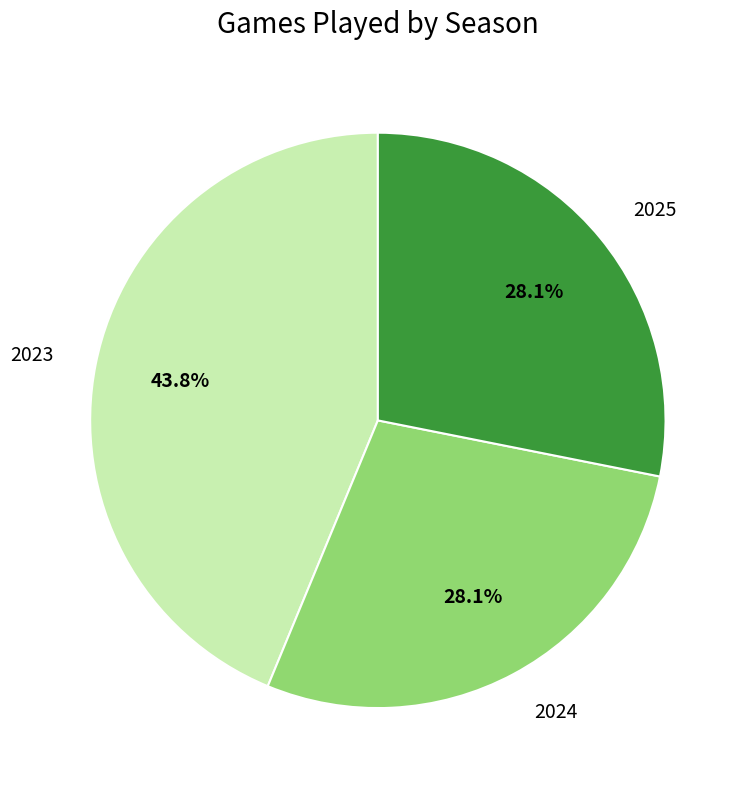

What is the ratio of the value at 2025 to the value at 2023?

0.6